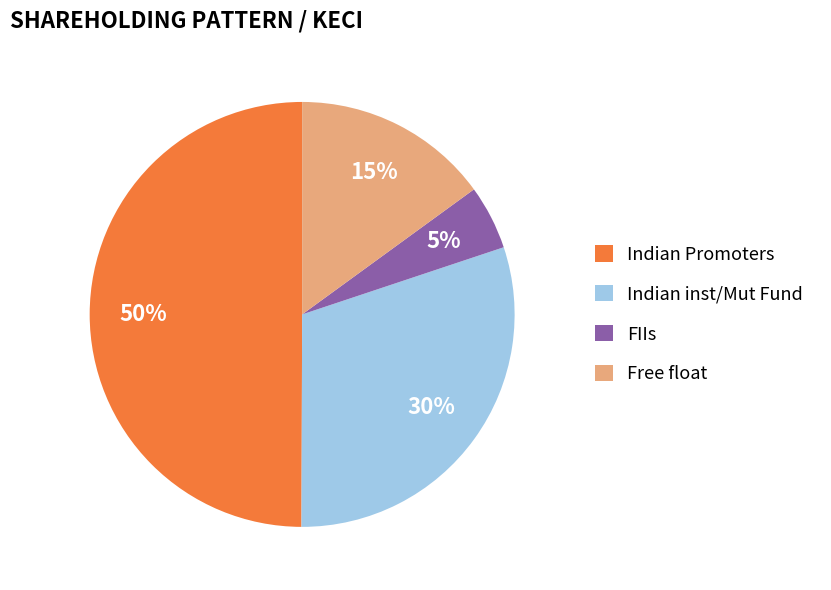

True or false: Indian Promoters accounts for 50% of the total.

True